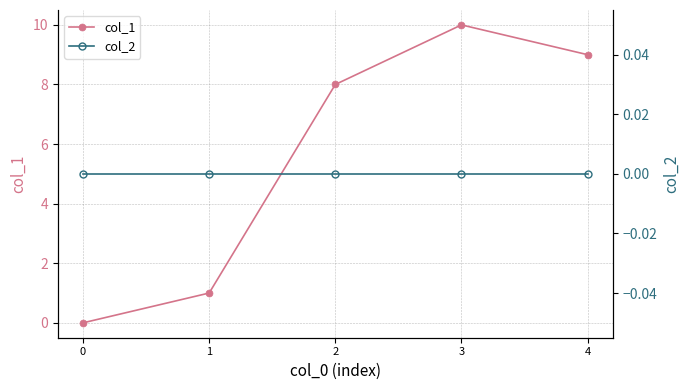

Between 1 and 3, which series saw the biggest shift?

col_1